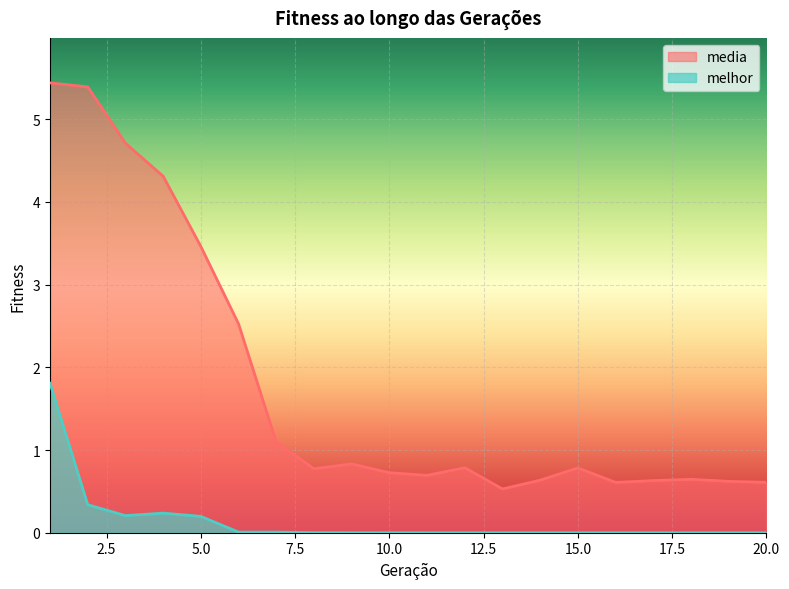

What is the sum of all media values?

35.8